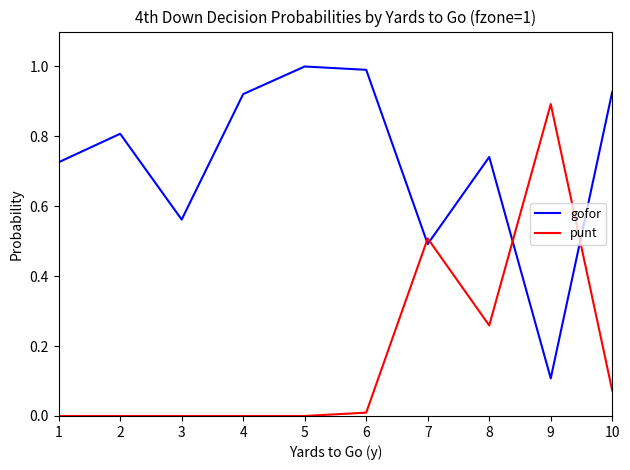

Does the chart display data point markers on the line(s)?

No